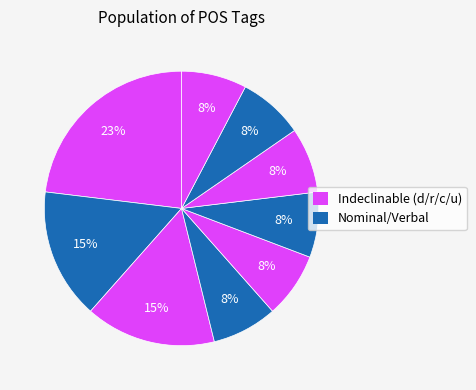

How many slices are in this pie chart?

9